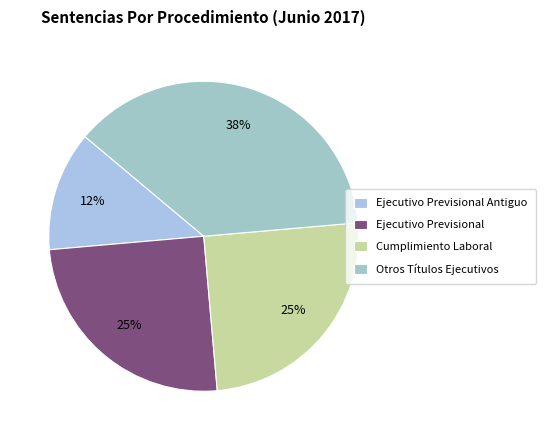

What is the ratio of the value at Ejecutivo Previsional Antiguo to the value at Ejecutivo Previsional?

0.5